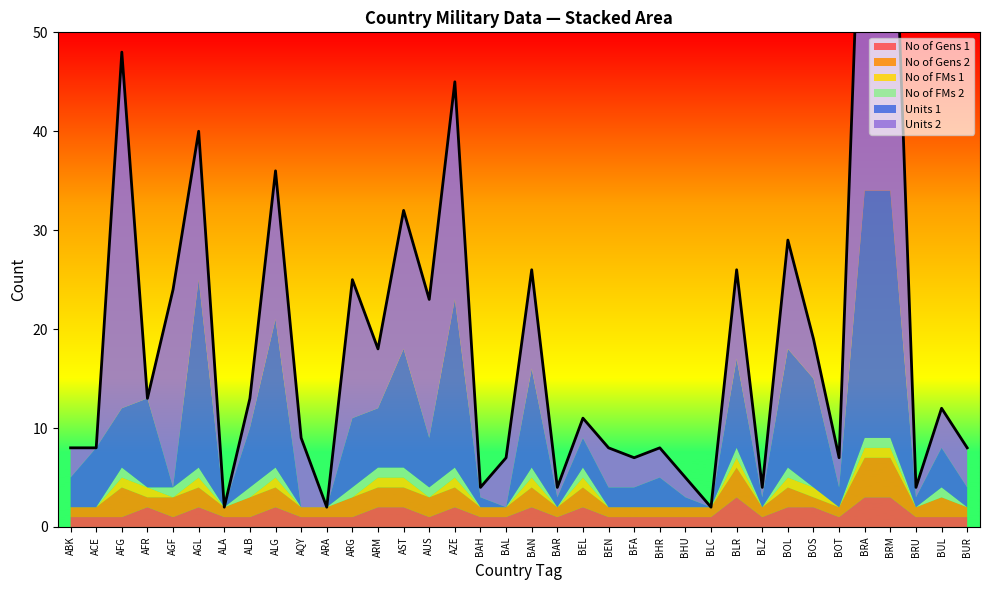

How many lines are shown in the chart?

6